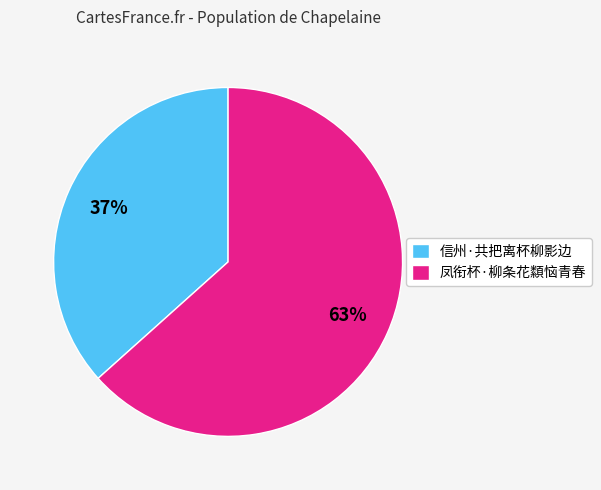

Do 凤衔杯·柳条花纇恼青春 and 信州·共把离杯柳影边 together represent more than half of the pie?

Yes